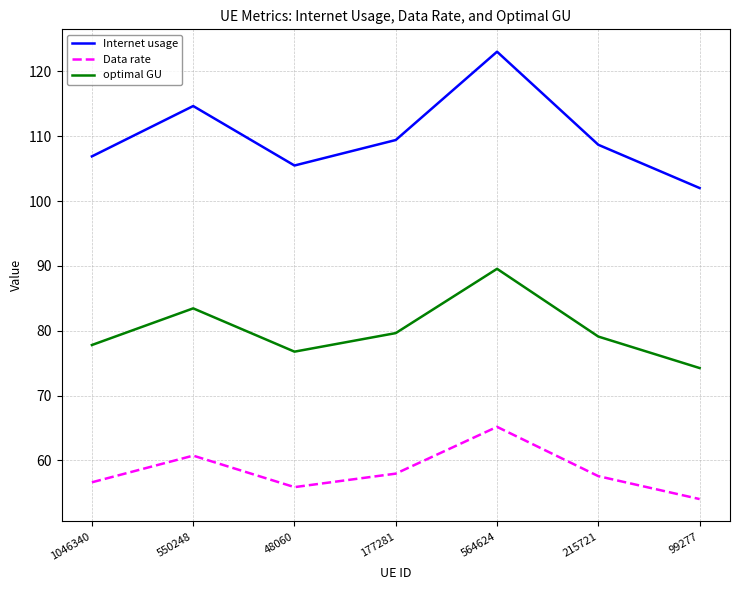

What is the highest value of the Internet usage series?

123.0